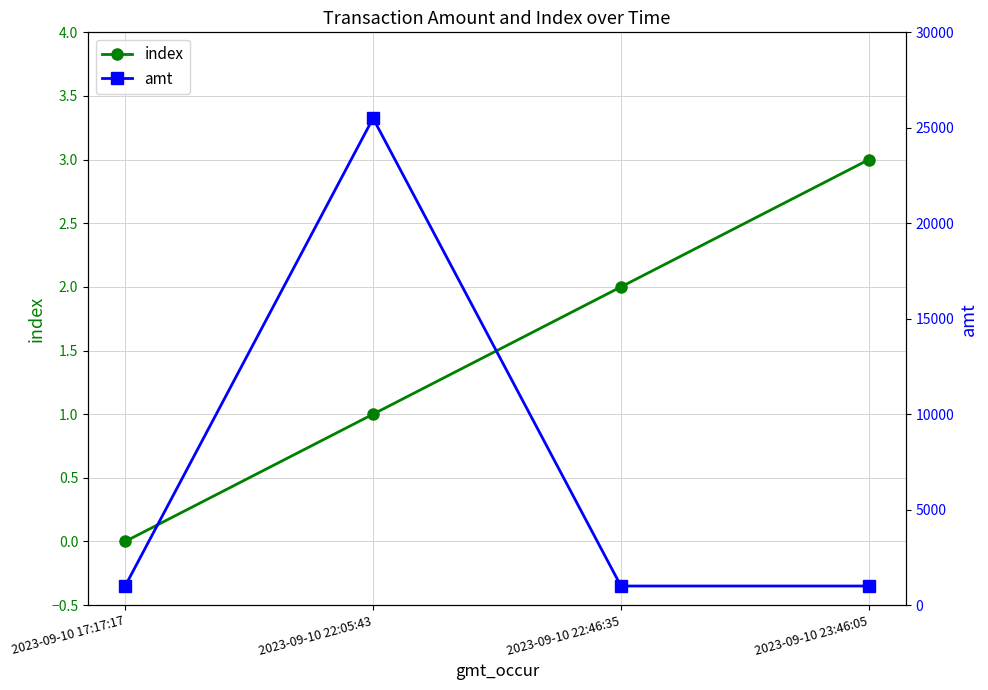

The value of index at 2023-09-10 22:46:35 is 2. True or false?

True